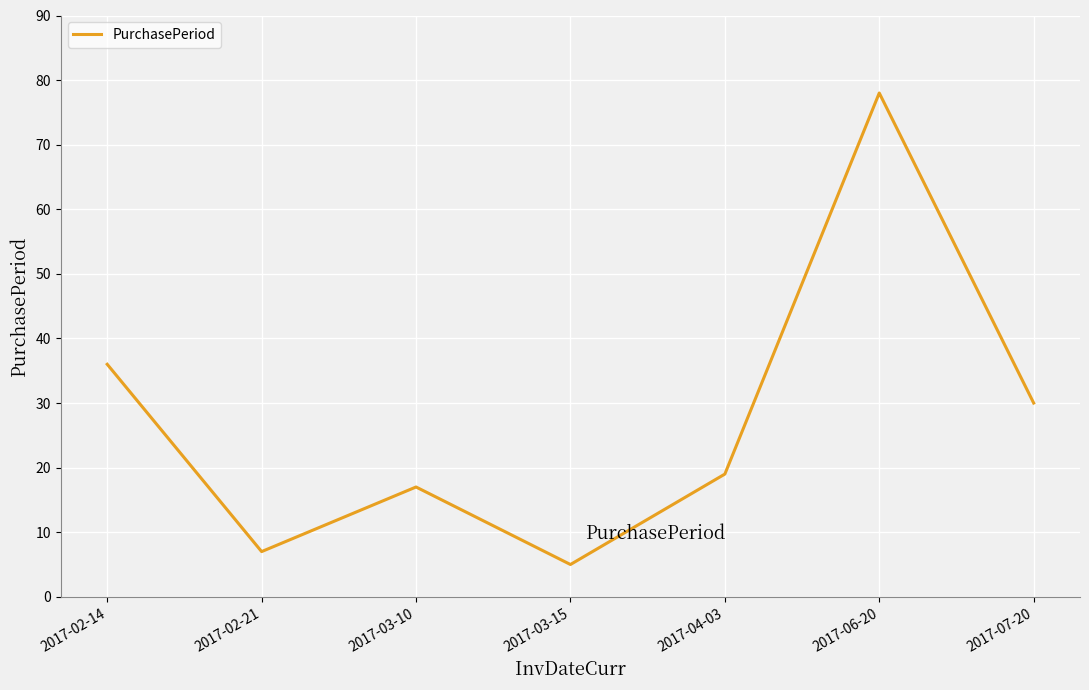

At which category does the data reach its first local peak?

2017-03-10